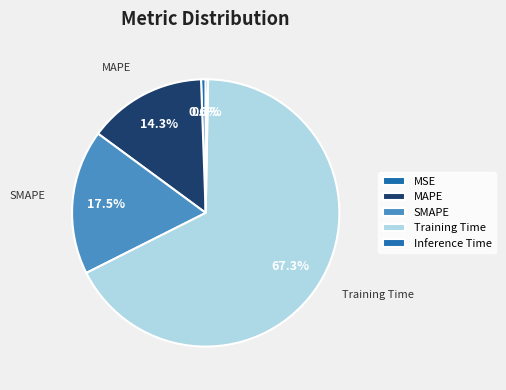

Count the number of slices in the pie.

5